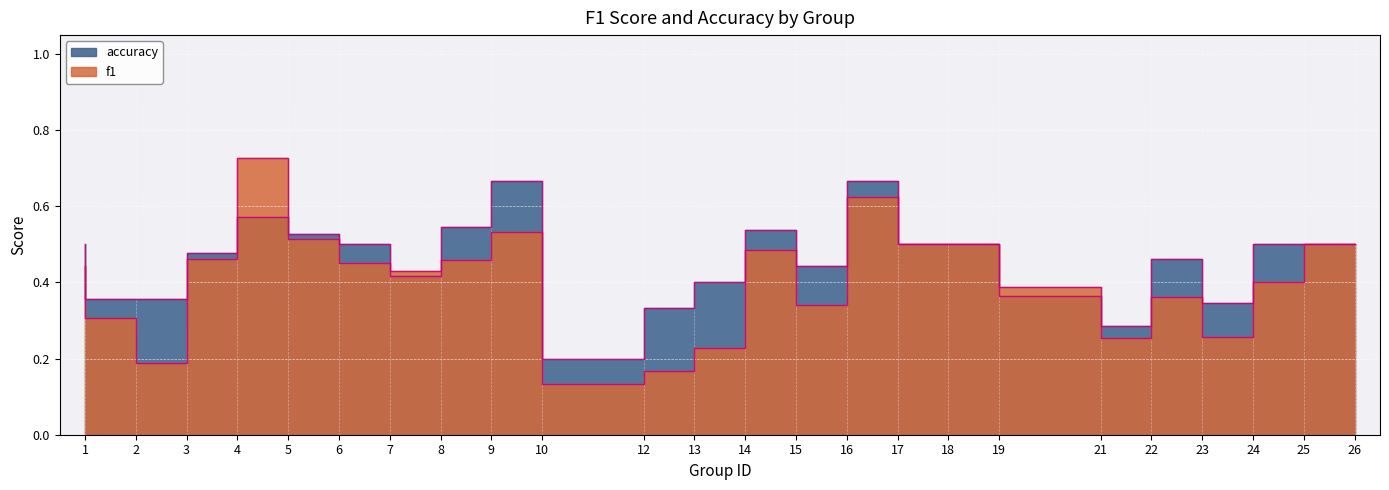

Reading right to left, what are all the values shown in this chart?

f1: 0.5	0.4	0.3	0.4	0.3	0.4	0.5	0.5	0.6	0.3	0.5	0.2	0.2	0.1	0.5	0.5	0.4	0.5	0.5	0.7	0.5	0.2	0.3	0.4
accuracy: 0.5	0.5	0.3	0.5	0.3	0.4	0.5	0.5	0.7	0.4	0.5	0.4	0.3	0.2	0.7	0.5	0.4	0.5	0.5	0.6	0.5	0.4	0.4	0.5